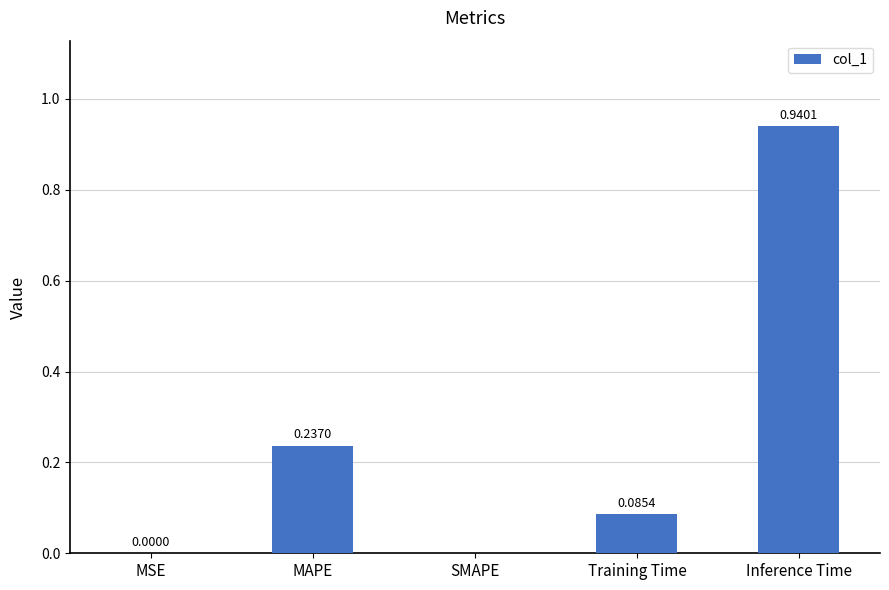

What is the sum of all values?

1.3